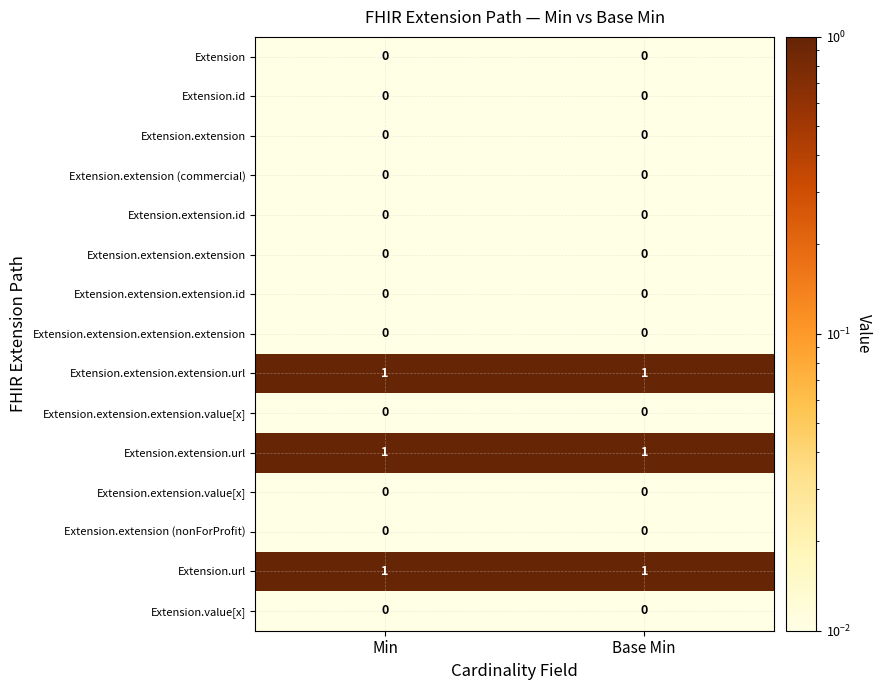

What is the spread (max minus min) of values at Base Min?

1